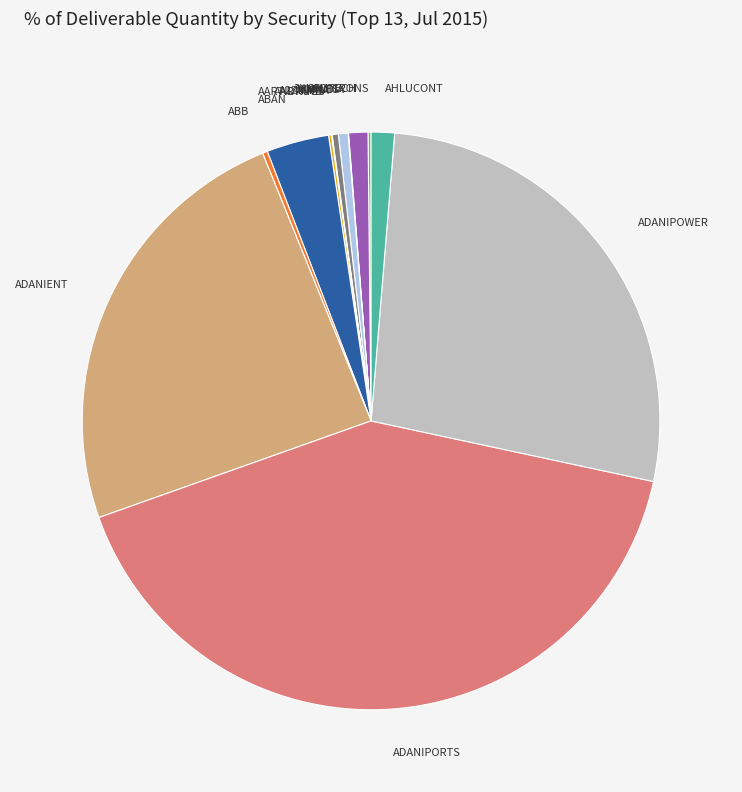

Is there any slice that represents more than half of the pie?

No